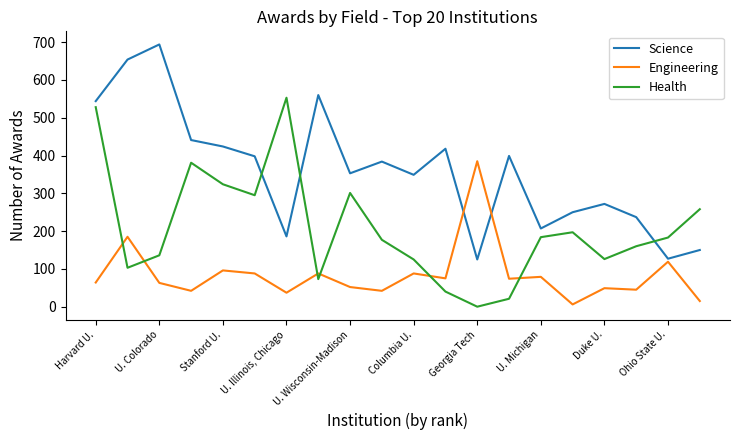

Which series ends up on top after the final intersection of Science and Engineering?

Science